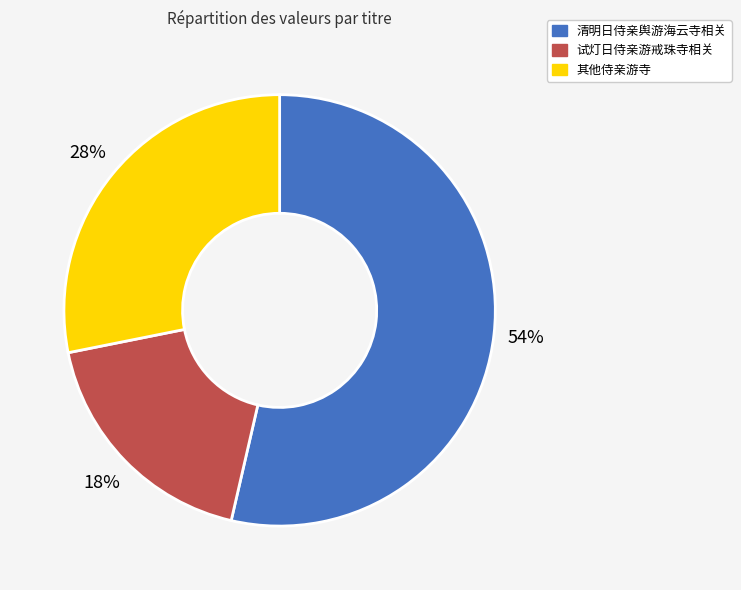

The 其他侍亲游寺 slice represents 41% of the pie. True or false?

False